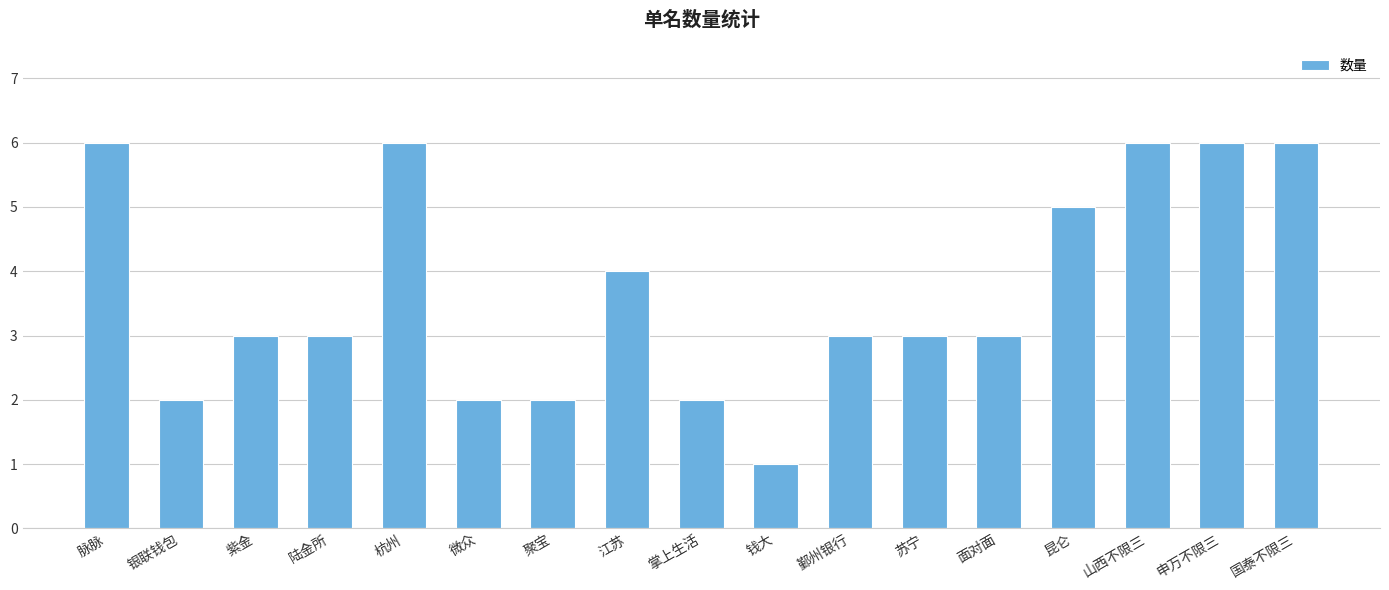

What is the sum of all values?

63